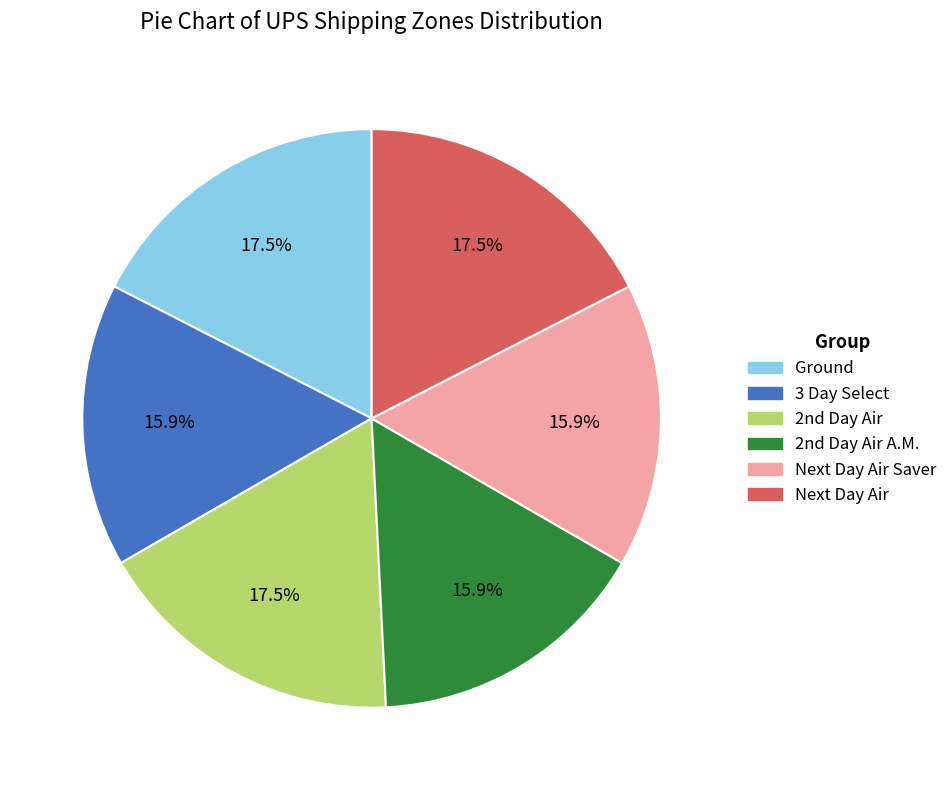

Does any single category account for the majority?

No